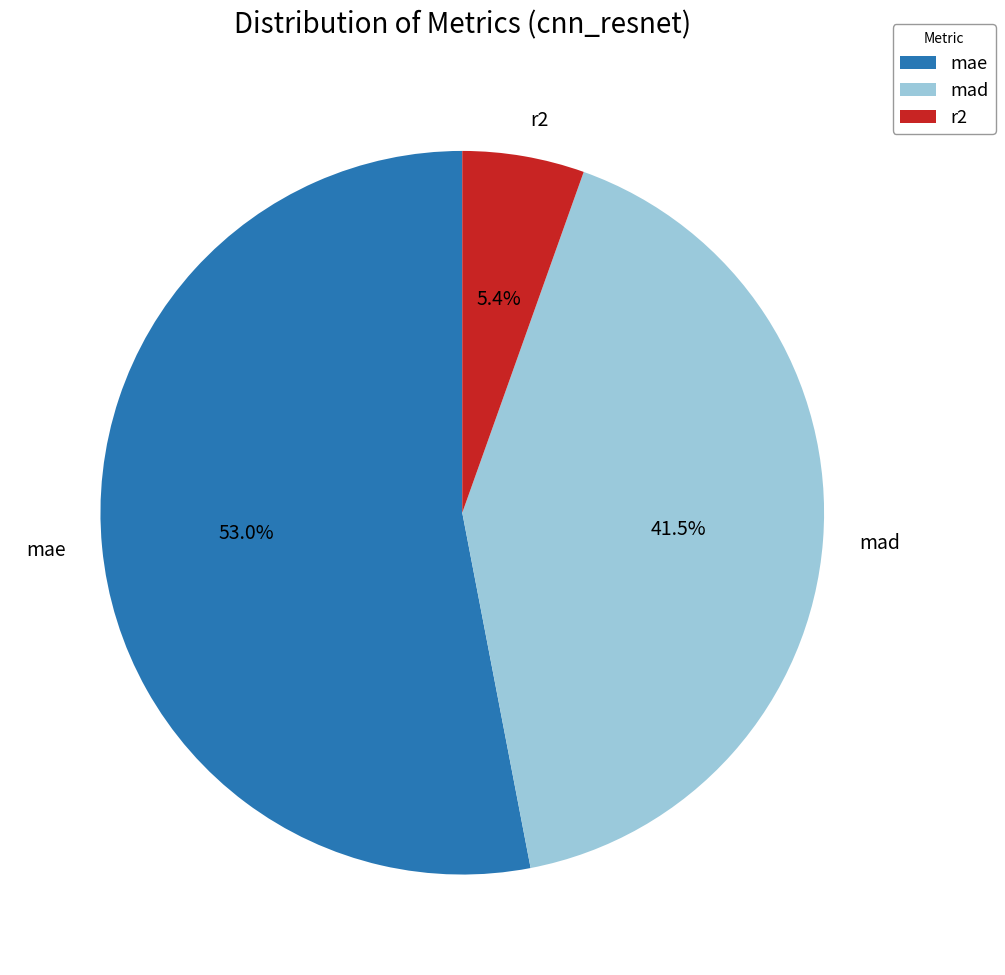

Which category has the smallest portion of the pie?

r2